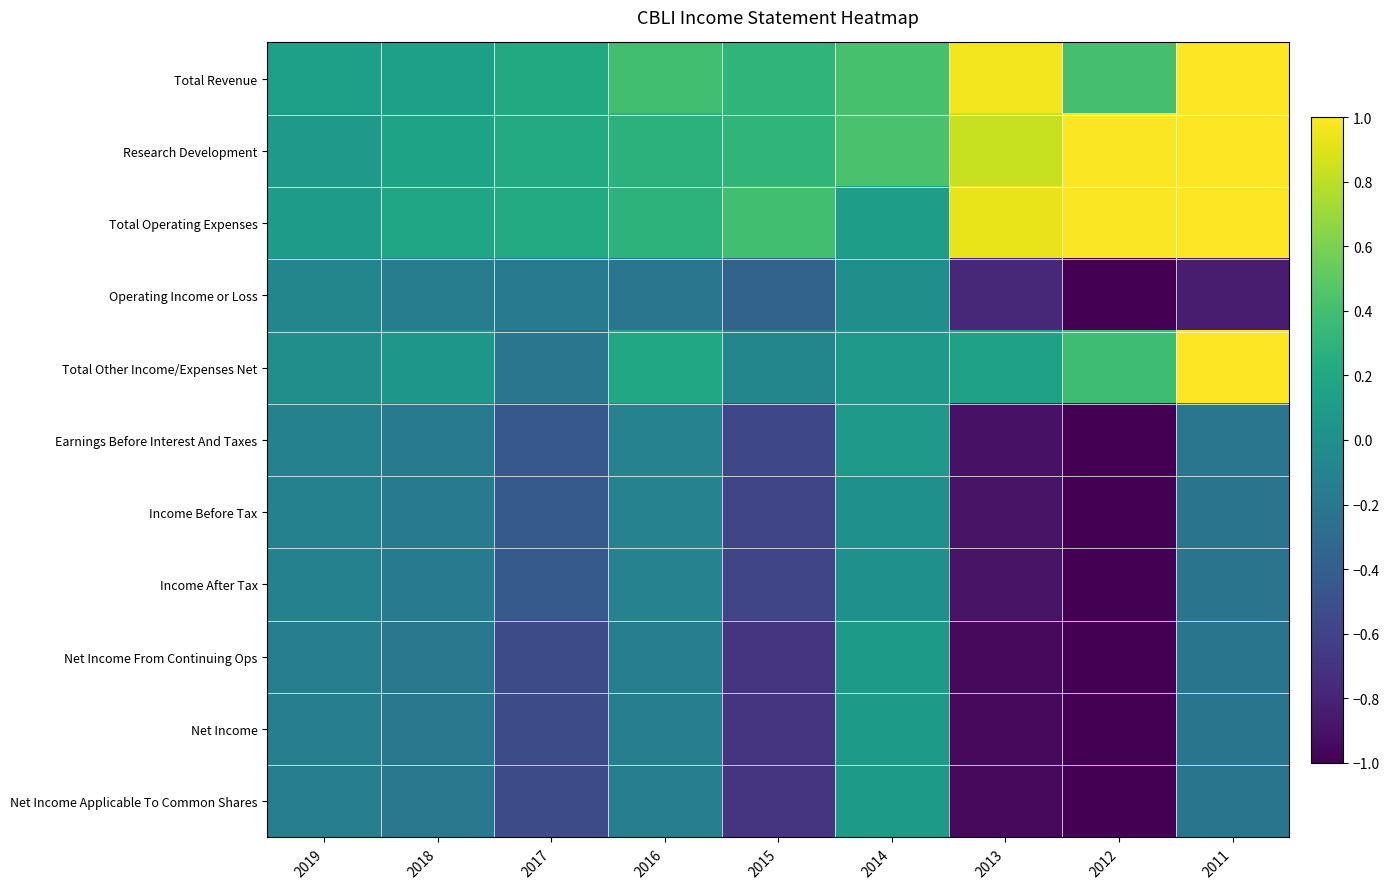

What is the minimum value shown in the chart?

-1.0